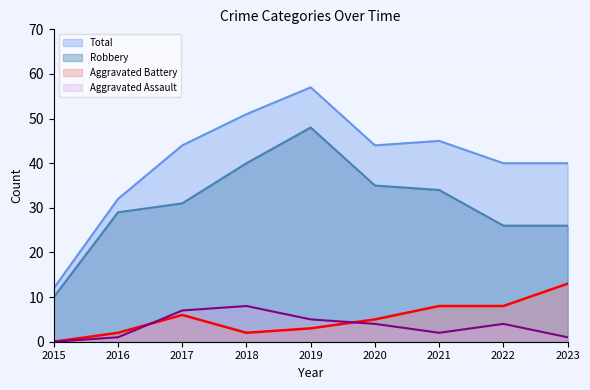

Is the value of Aggravated Battery at 2016 greater than the value of Total at 2017?

No